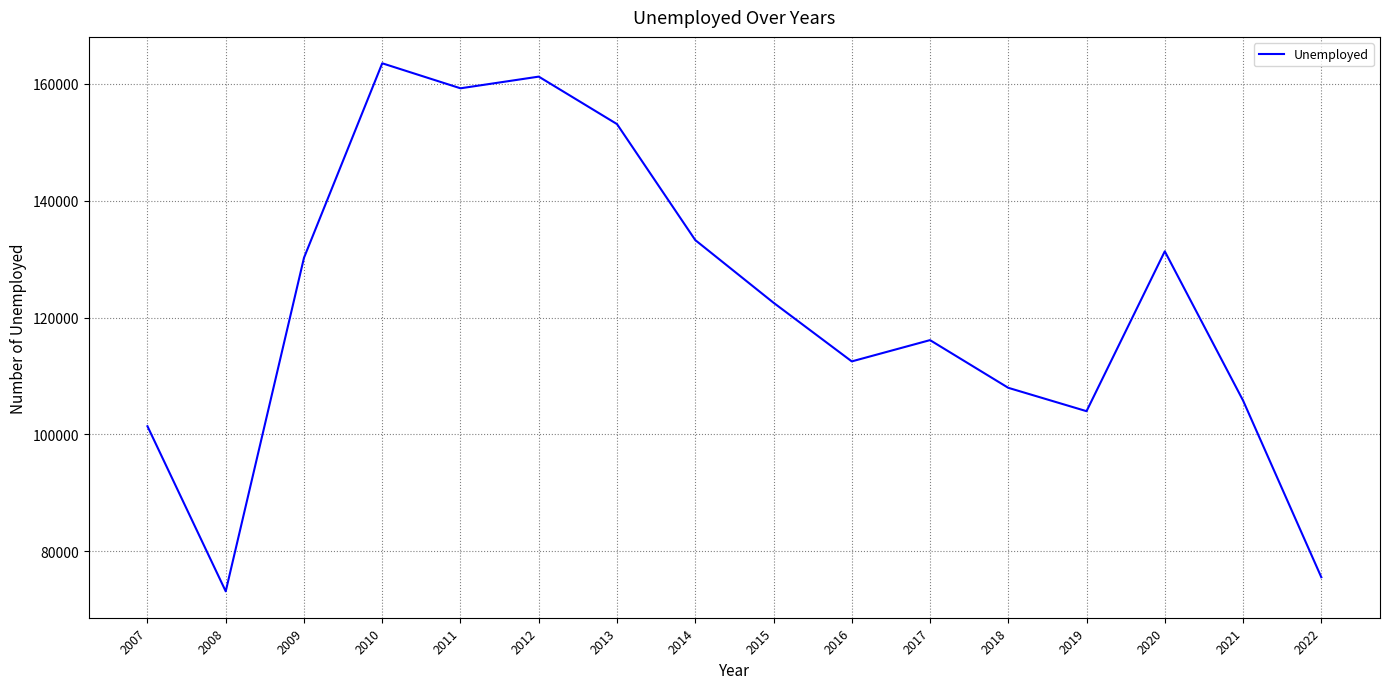

What is the change in value from 2013 to 2022?

-77558